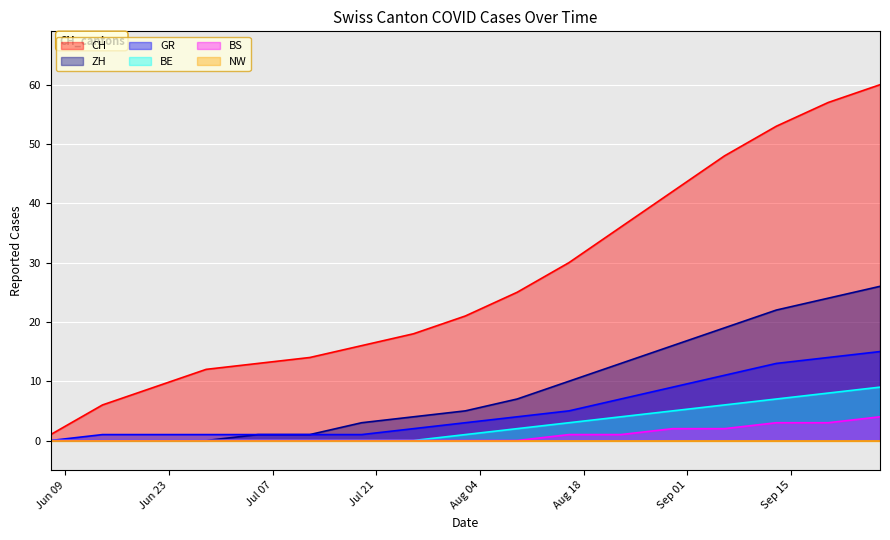

Is it true that GR equals 2 at 2020-08-16?

False